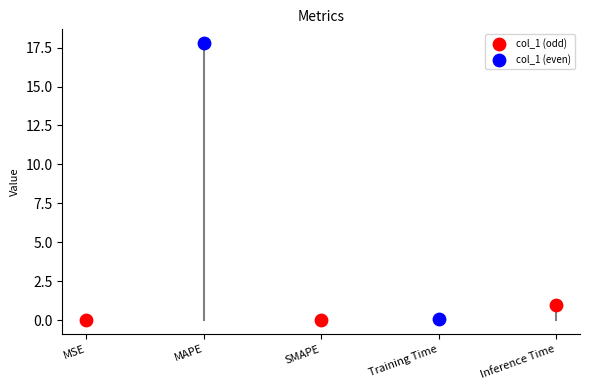

Between MSE and Inference Time, which is larger?

Inference Time